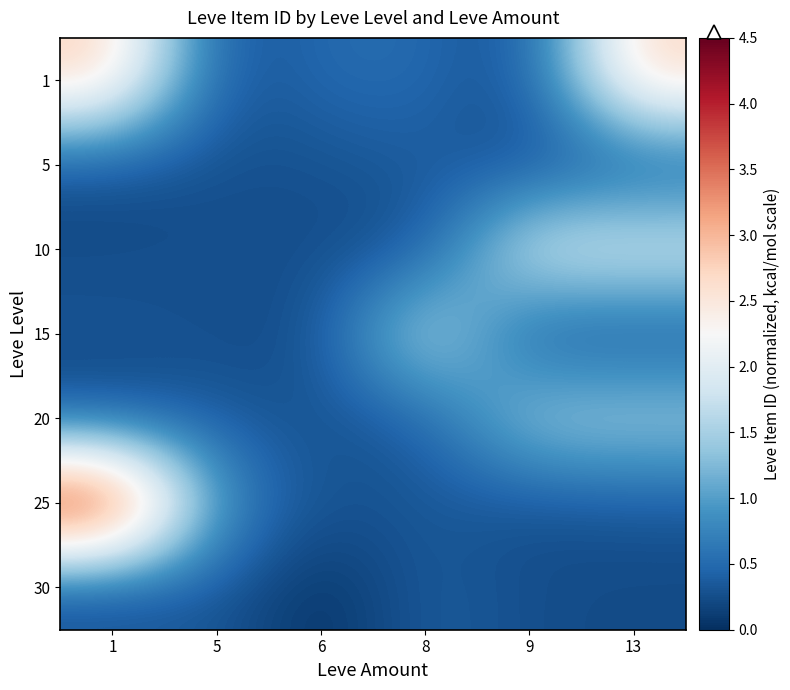

Which category has the lowest value across all series?

6